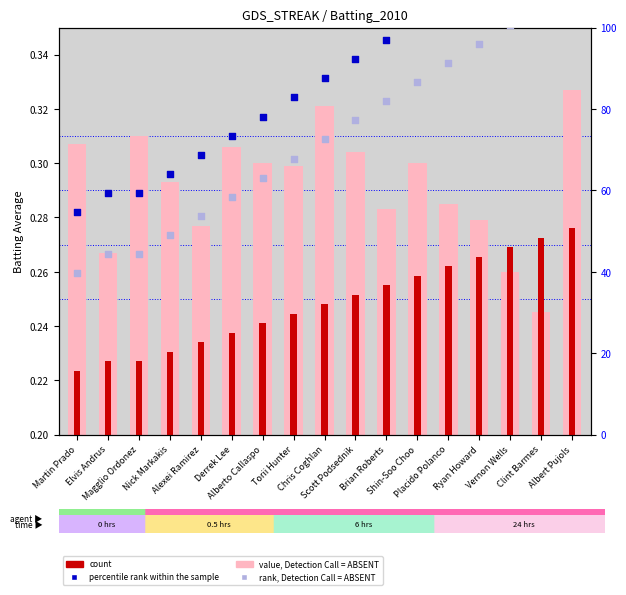

At which category is the sum across all series the highest?

Albert Pujols